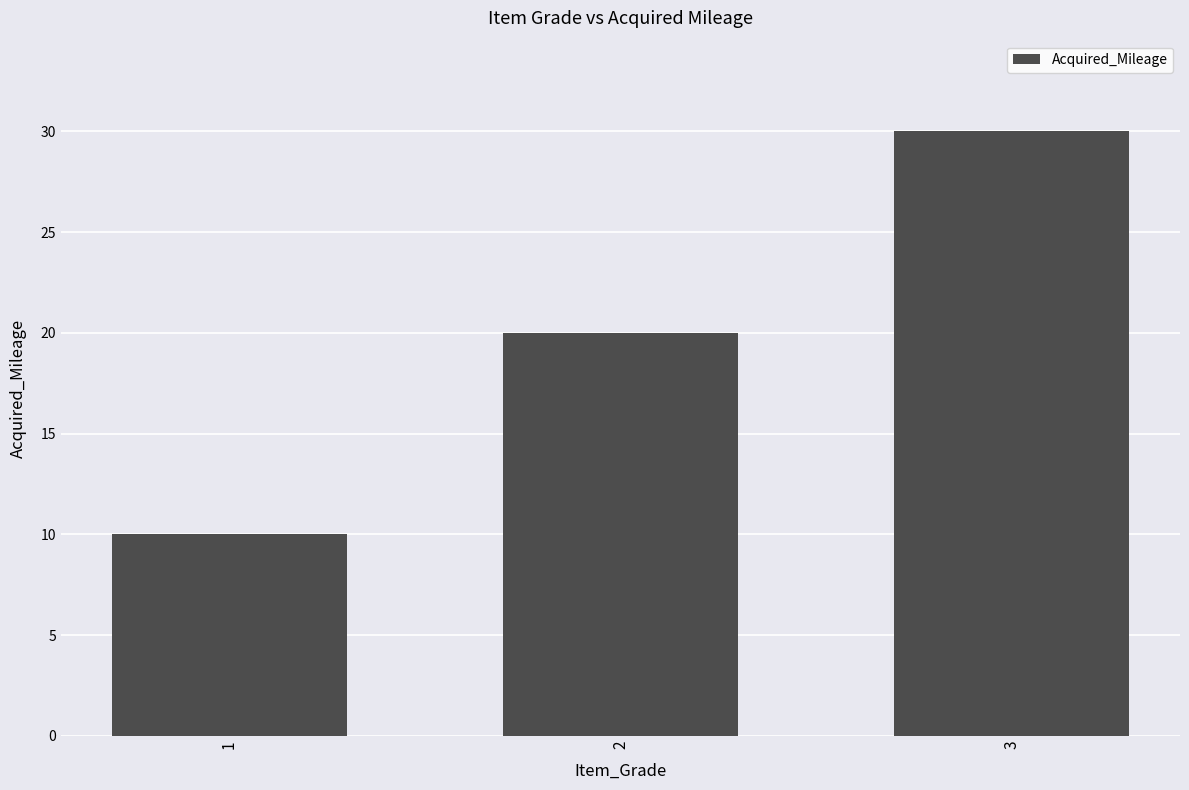

At which category does the chart reach its minimum across all series?

1